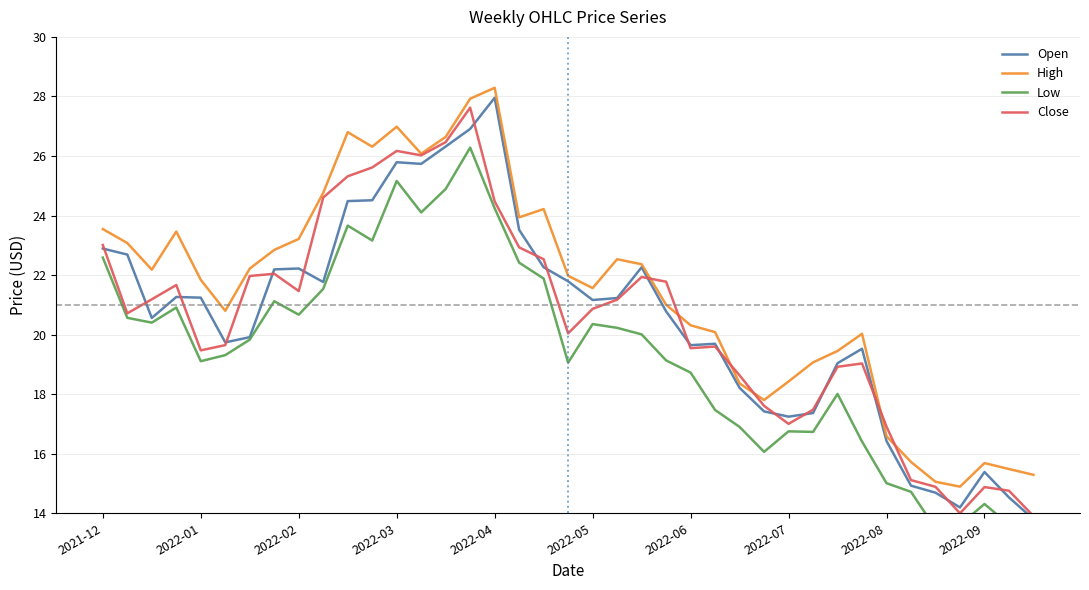

What is the sum of all Close values?

801.0